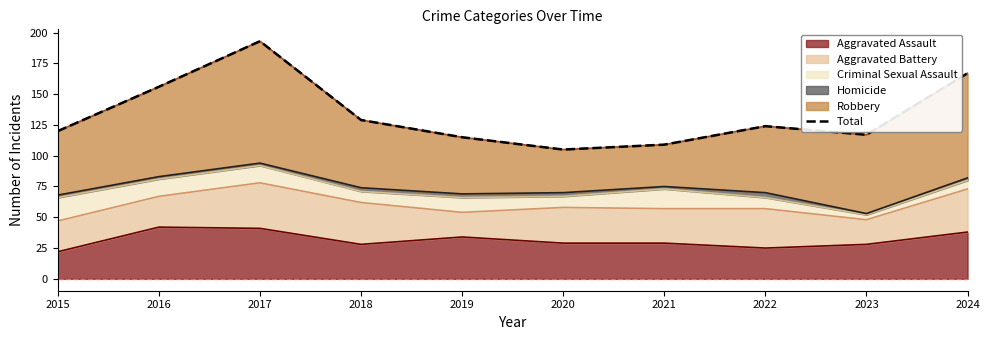

At which category does the data reach its first local peak?

2017